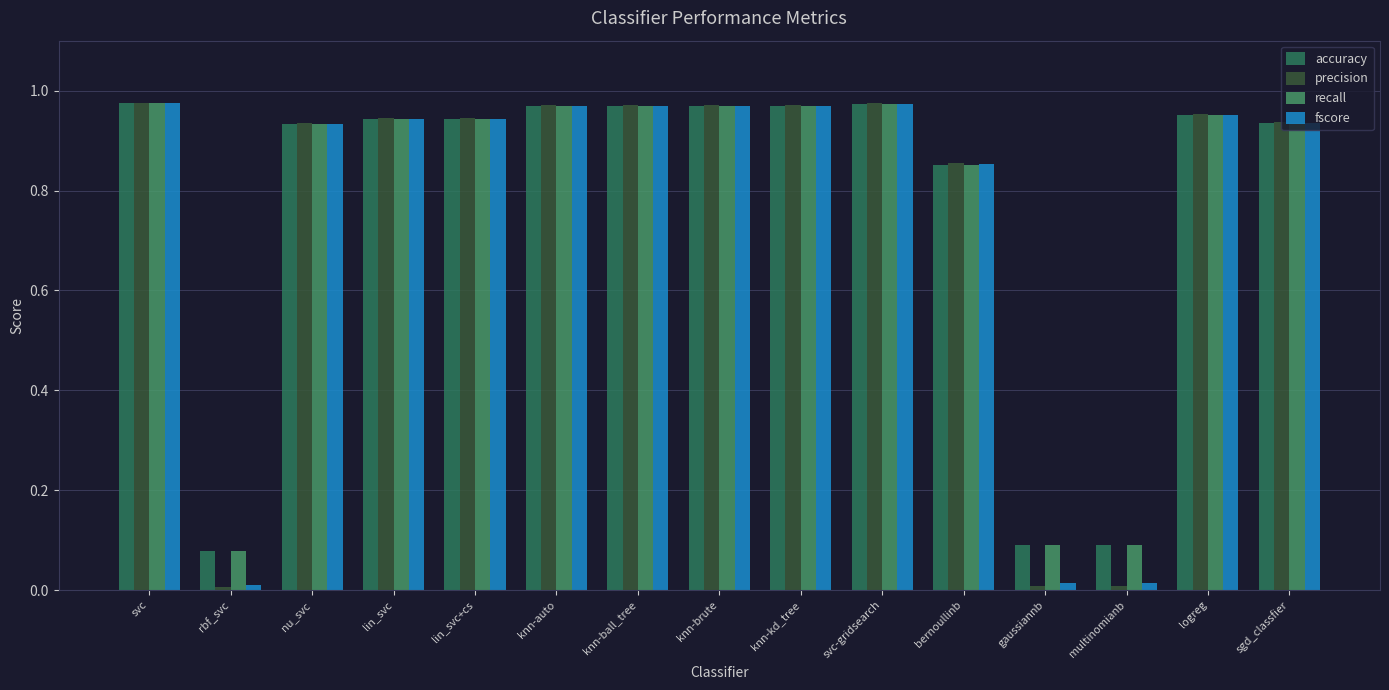

Between rbf_svc and logreg, which series saw the biggest shift?

precision